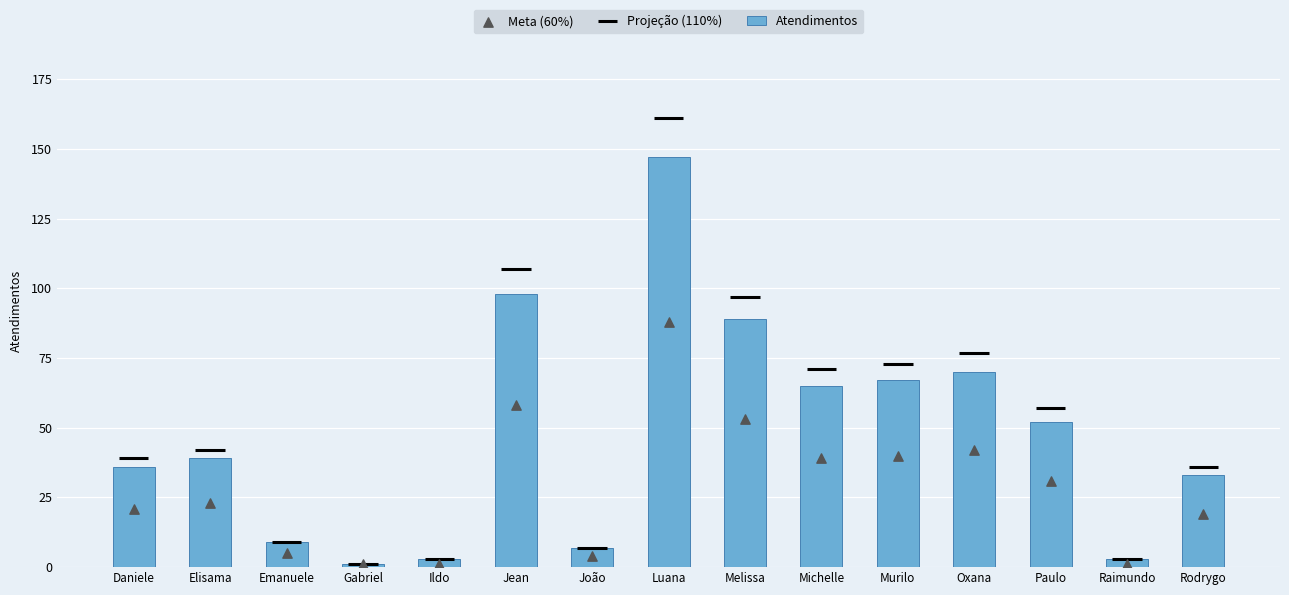

At which label is Atendimentos closest to 74?

Oxana